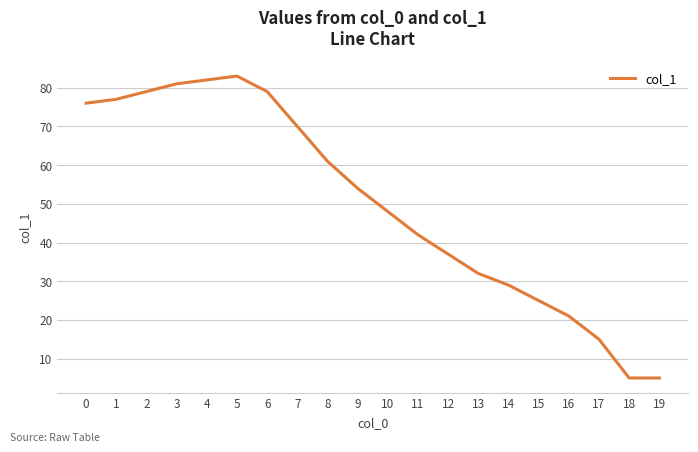

Is it true that the value at 17 is 23?

False